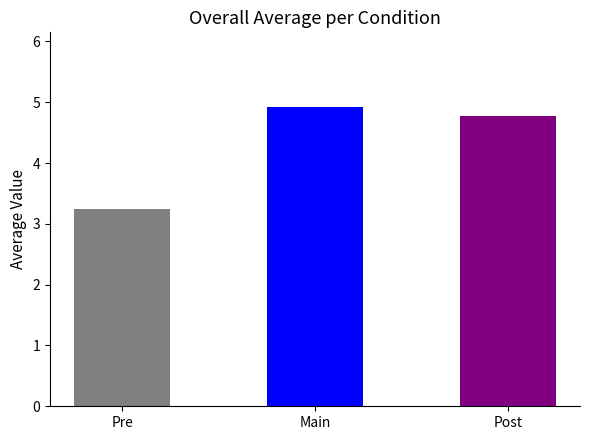

What position from the right is Pre?

3